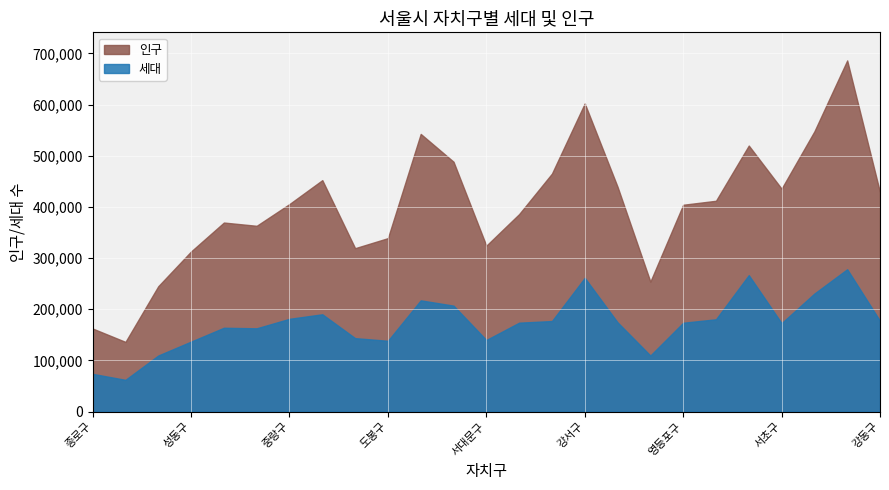

Reading left to right, extract all data points from this chart.

세대: 73828	62156	109692	136872	163914	162851	181383	190253	143650	138460	217462	207123	140007	173845	177045	261383	174505	109708	173701	180463	266692	172907	230752	278223	177368
인구: 162413	136276	245069	312991	369470	363101	405639	452292	319377	339001	542603	488285	324304	385985	465095	602230	439328	254061	404229	412000	519864	435631	547602	686181	428547